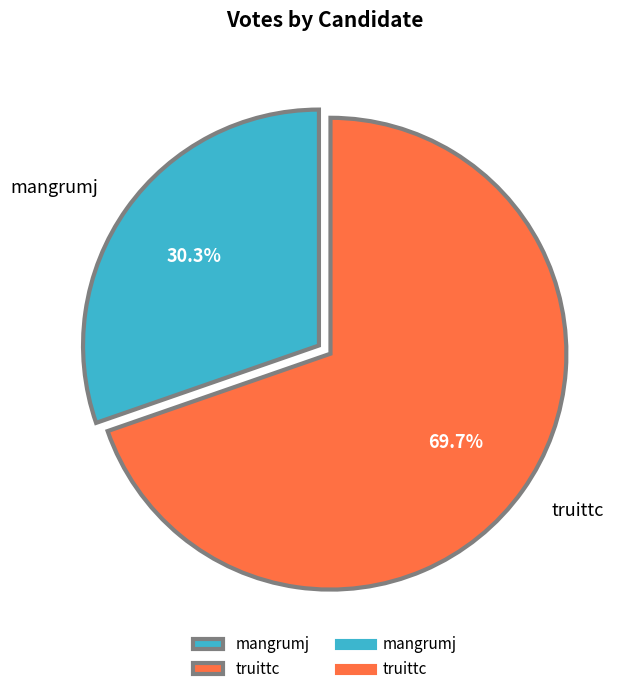

What percentage is the mangrumj slice, to the nearest percent?

30%